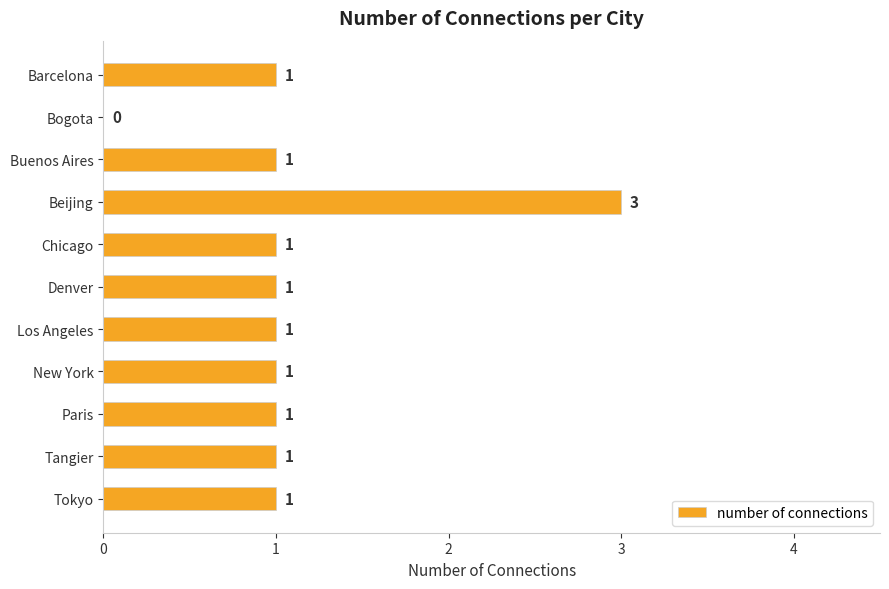

Is it true that the value at Beijing is 3?

True